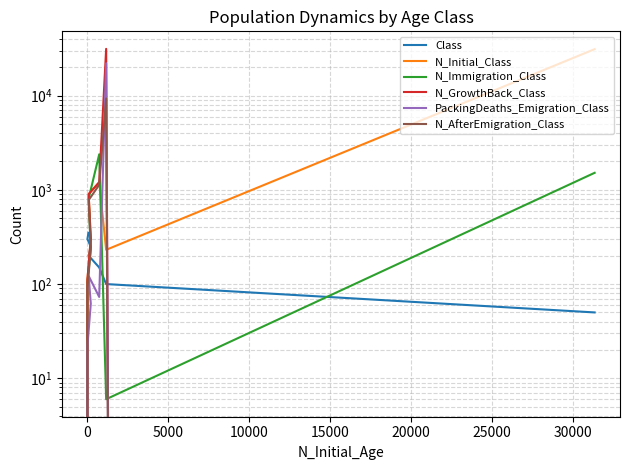

Reading left to right, transcribe all the data shown in this chart.

Class: 50	100	150	200	250	300	350
N_Initial_Class: 31113	231	1204	900	305	111	0
N_Immigration_Class: 1516	6	2382	806	231	105	0
N_GrowthBack_Class: 0	31344	1204	900	305	111	0
PackingDeaths_Emigration_Class: 0	22025	73	122	62	22	0
N_AfterEmigration_Class: 0	9319	1131	778	243	89	0